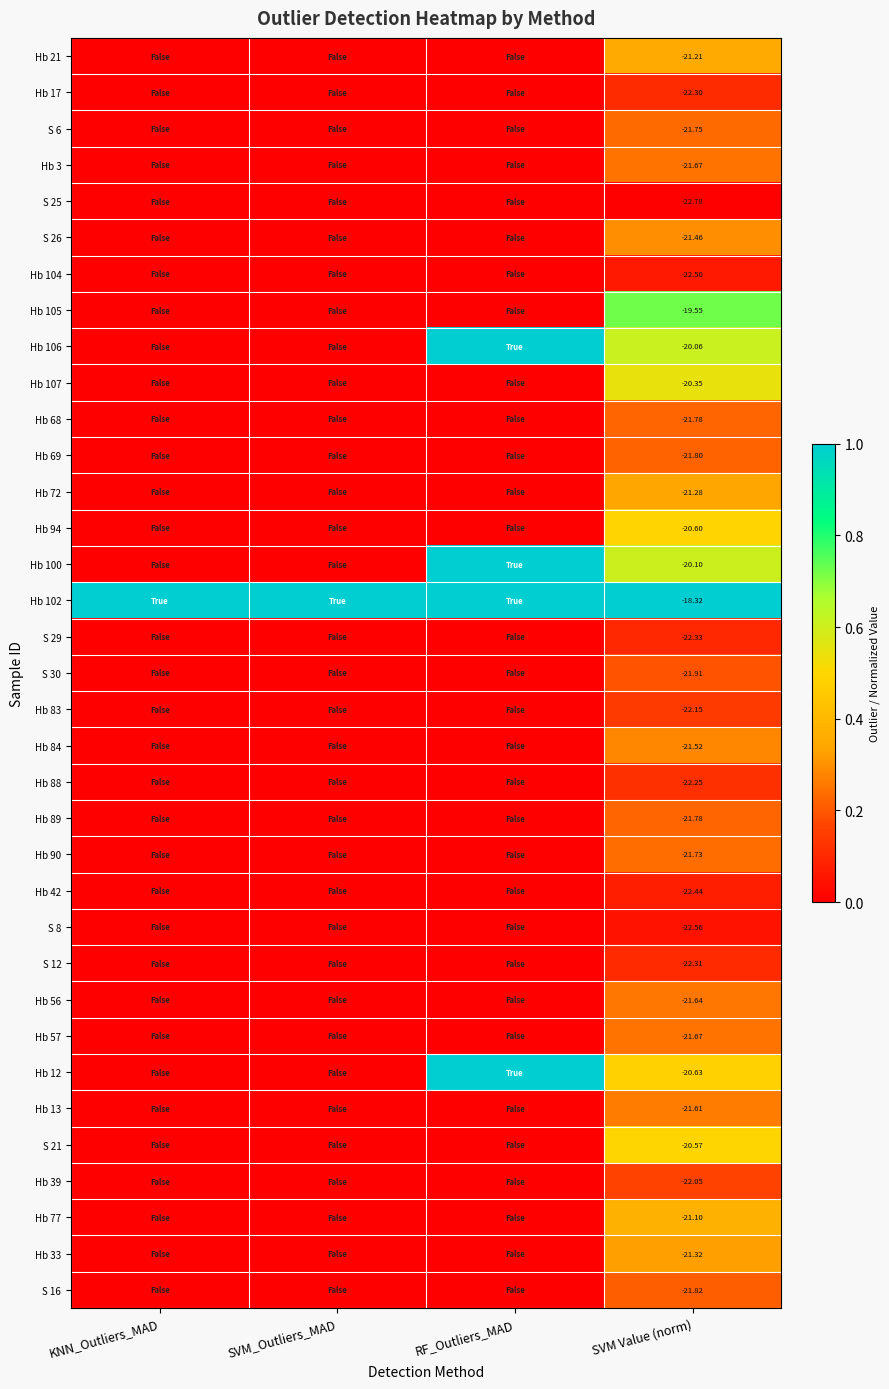

How many data points in Hb 94 are above 0?

1